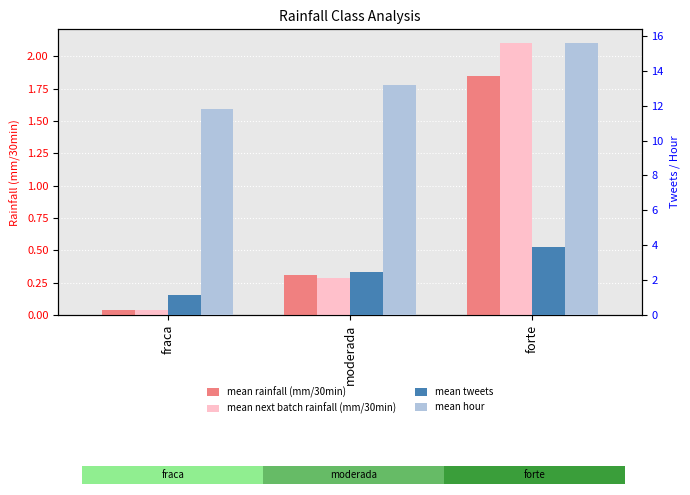

At moderada, list the series in order from largest to smallest.

mean hour, mean tweets, mean rainfall (mm/30min), mean next batch rainfall (mm/30min)